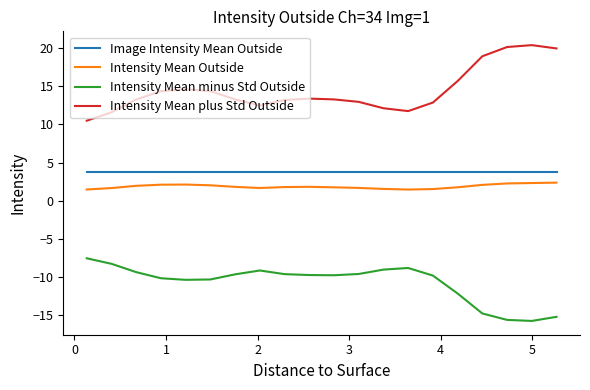

What is the maximum value shown in the chart?

20.4